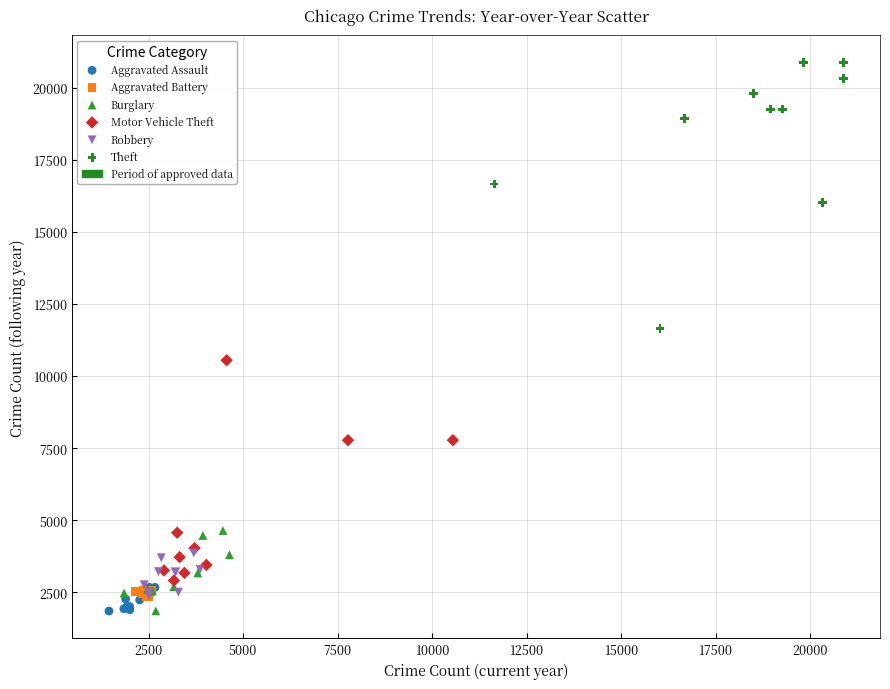

Which series has the largest Y range (max minus min)?

Theft